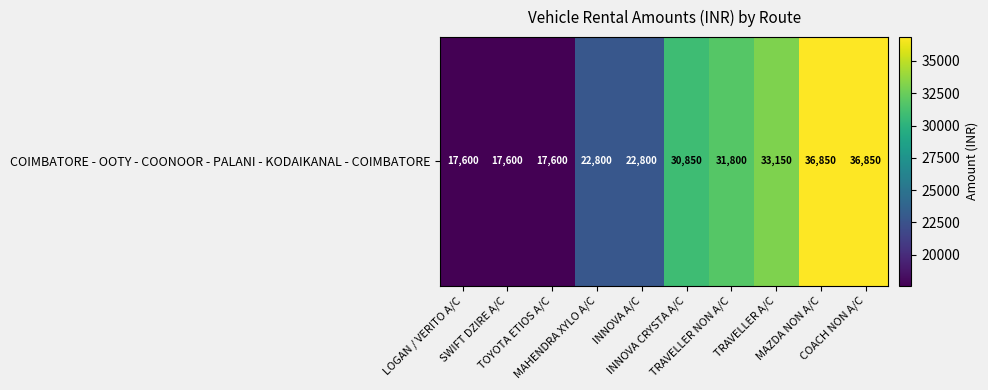

Rank the categories by value from highest to lowest.

MAZDA NON A/C, COACH NON A/C, TRAVELLER A/C, TRAVELLER NON A/C, INNOVA CRYSTA A/C, MAHENDRA XYLO A/C, INNOVA A/C, LOGAN / VERITO A/C, SWIFT DZIRE A/C, TOYOTA ETIOS A/C